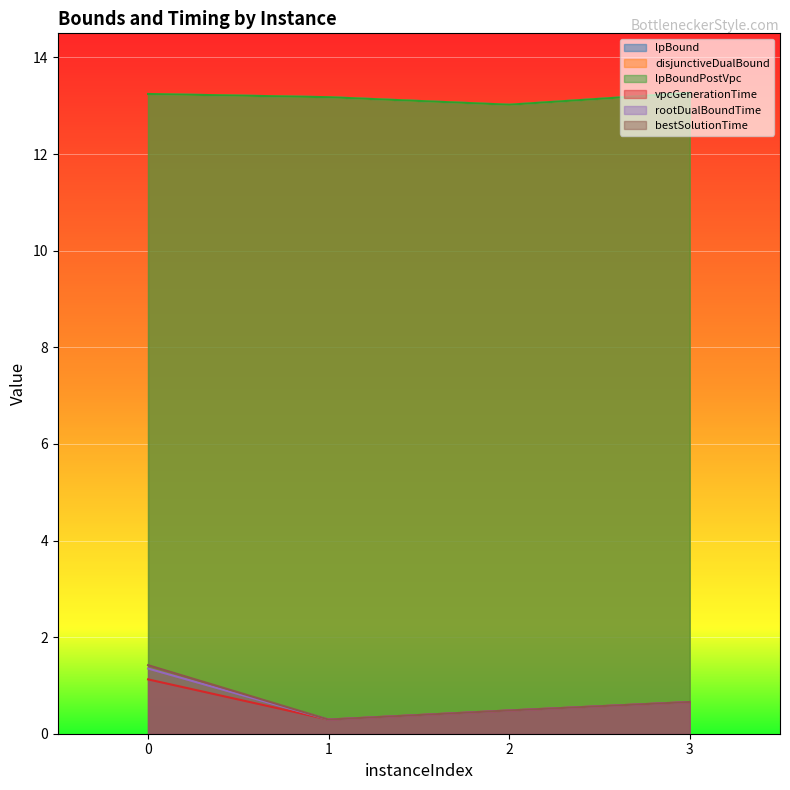

What is the difference between the lpBound values at 0 and 2?

0.2